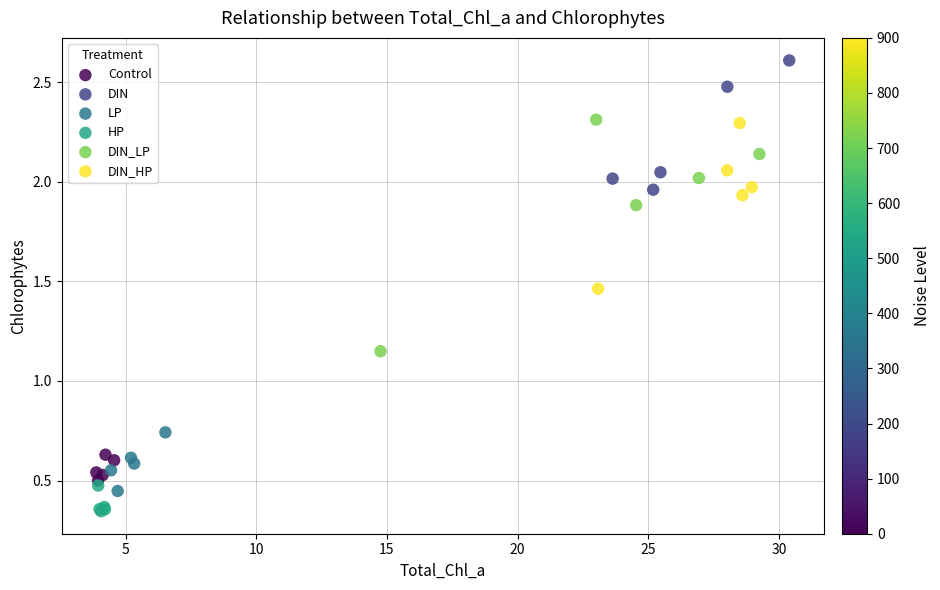

What are all the series names shown in the legend?

Control, DIN, LP, HP, DIN_LP, DIN_HP